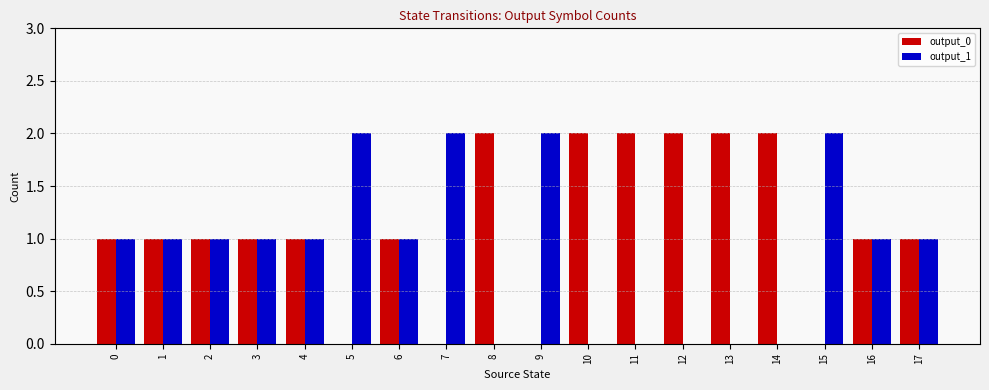

What is the average value of the output_1 series?

1